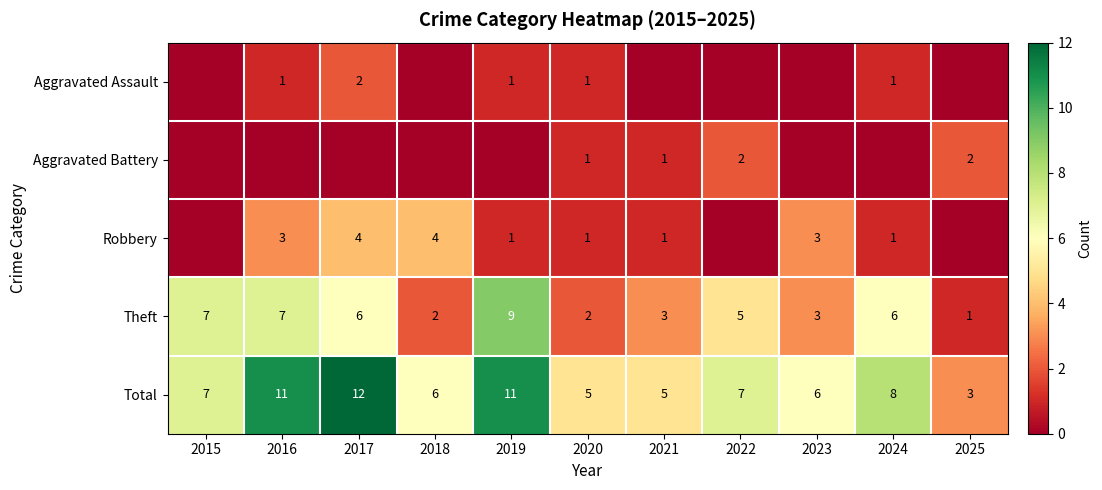

At how many categories does at least one series exceed 1?

11